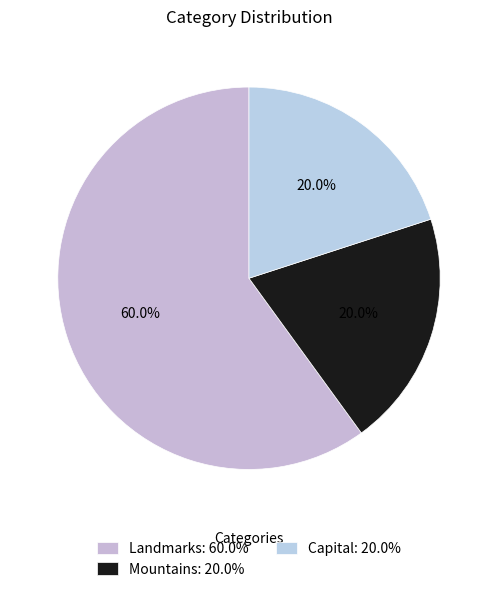

Is there a majority slice in this chart?

Yes